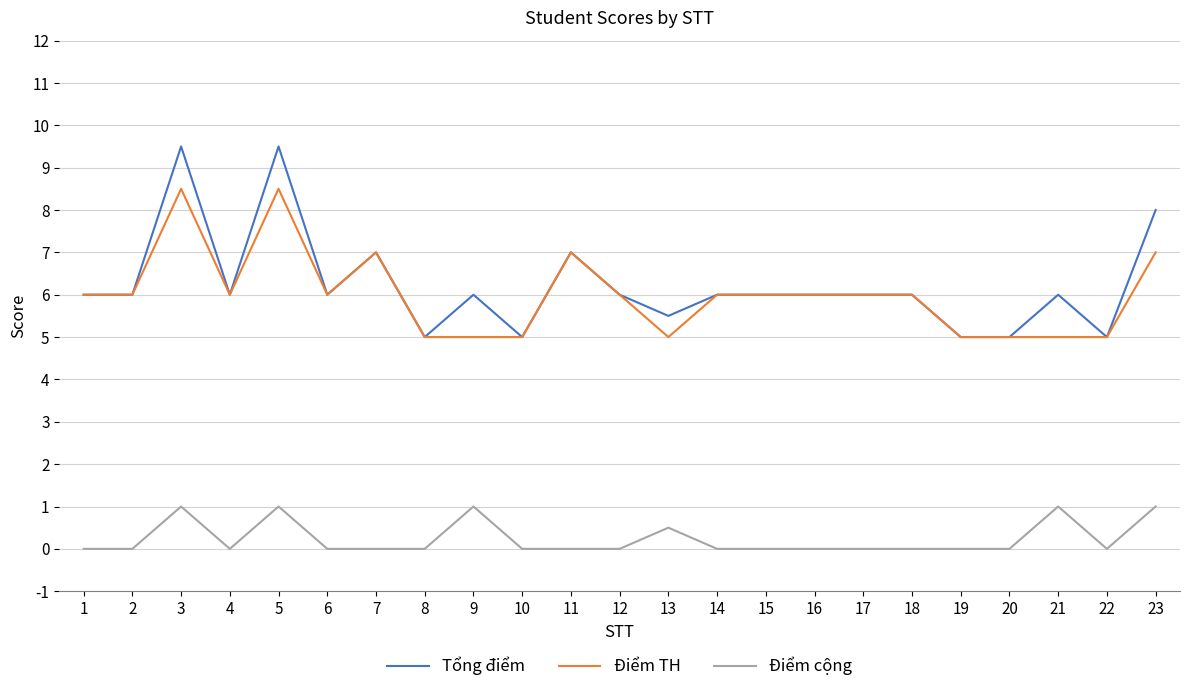

Is it true that Tổng điểm equals 8.5 at 1?

False